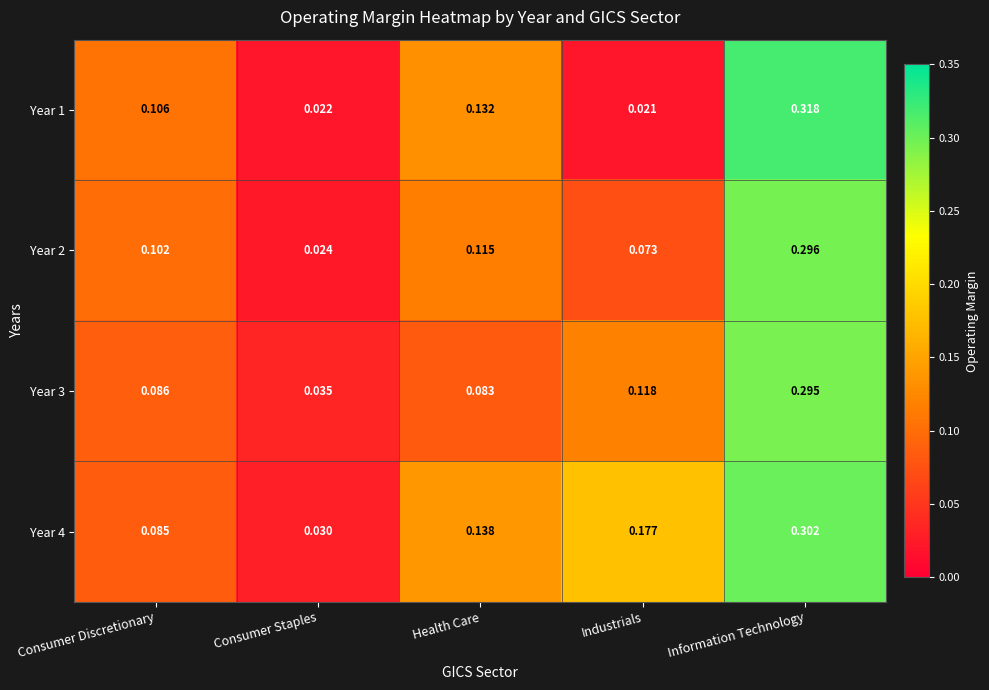

At which category is the sum across all series the highest?

Information Technology